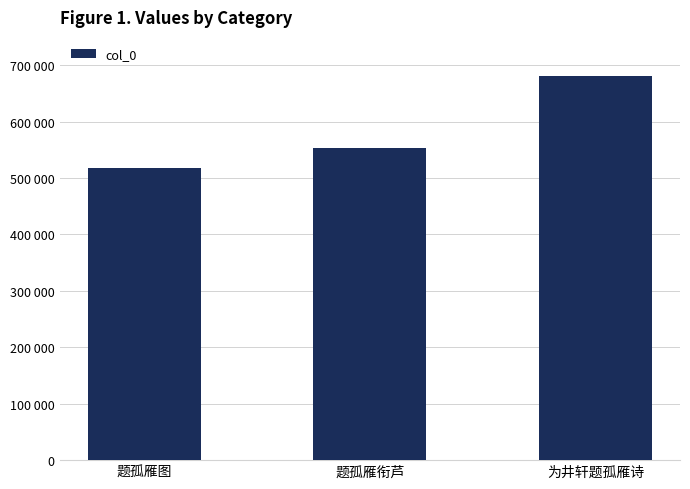

At which label is the value closest to 599142?

题孤雁衔芦